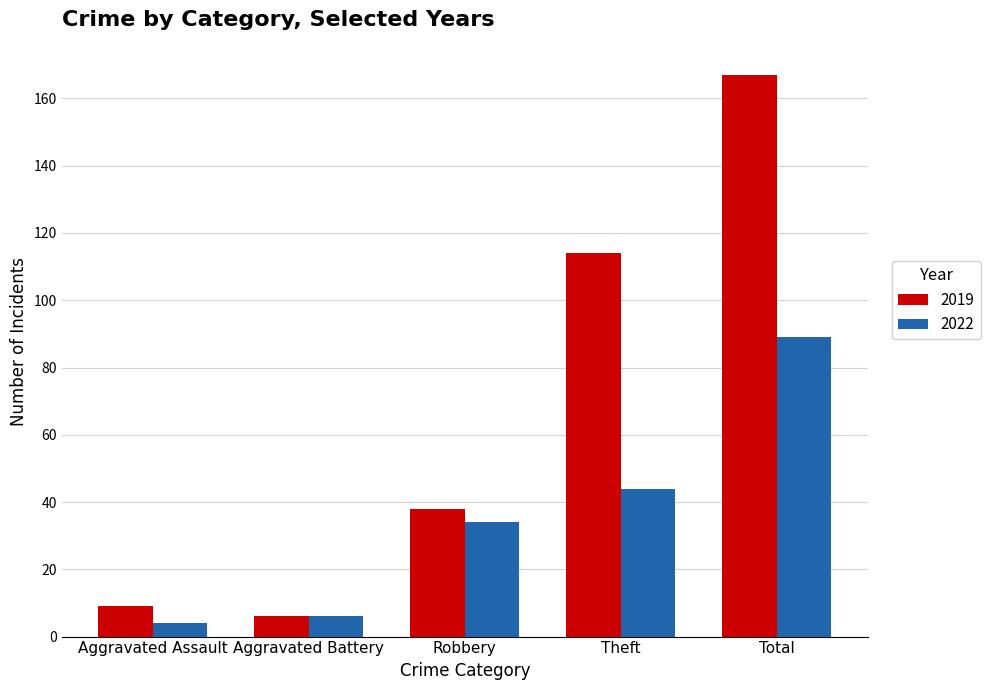

What is the difference between the second highest and second lowest values in the 2022 series?

38